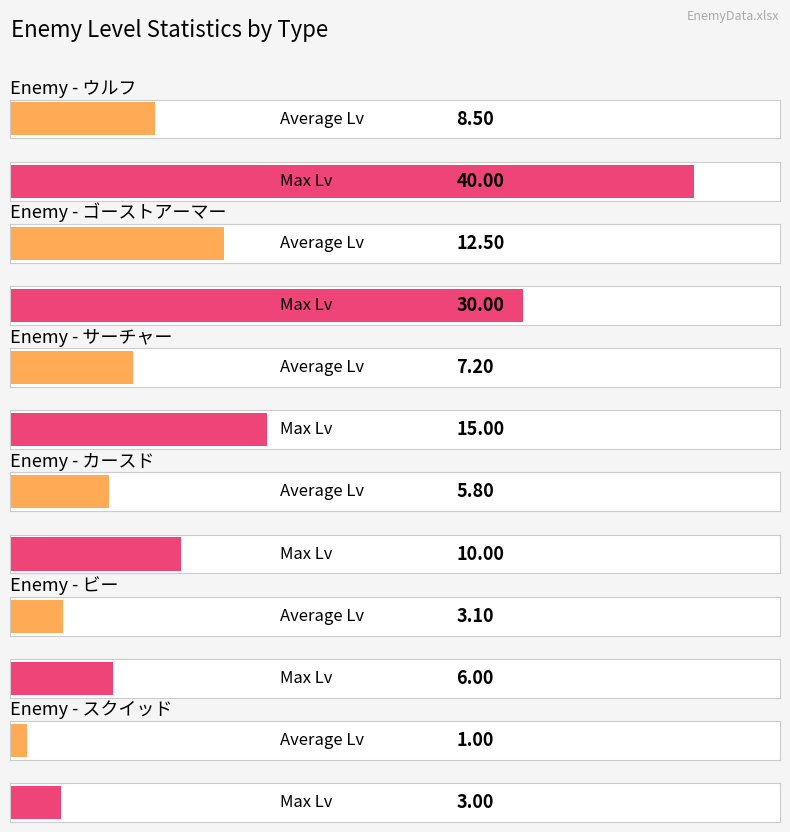

What is the total value across all series at ビー?

9.1